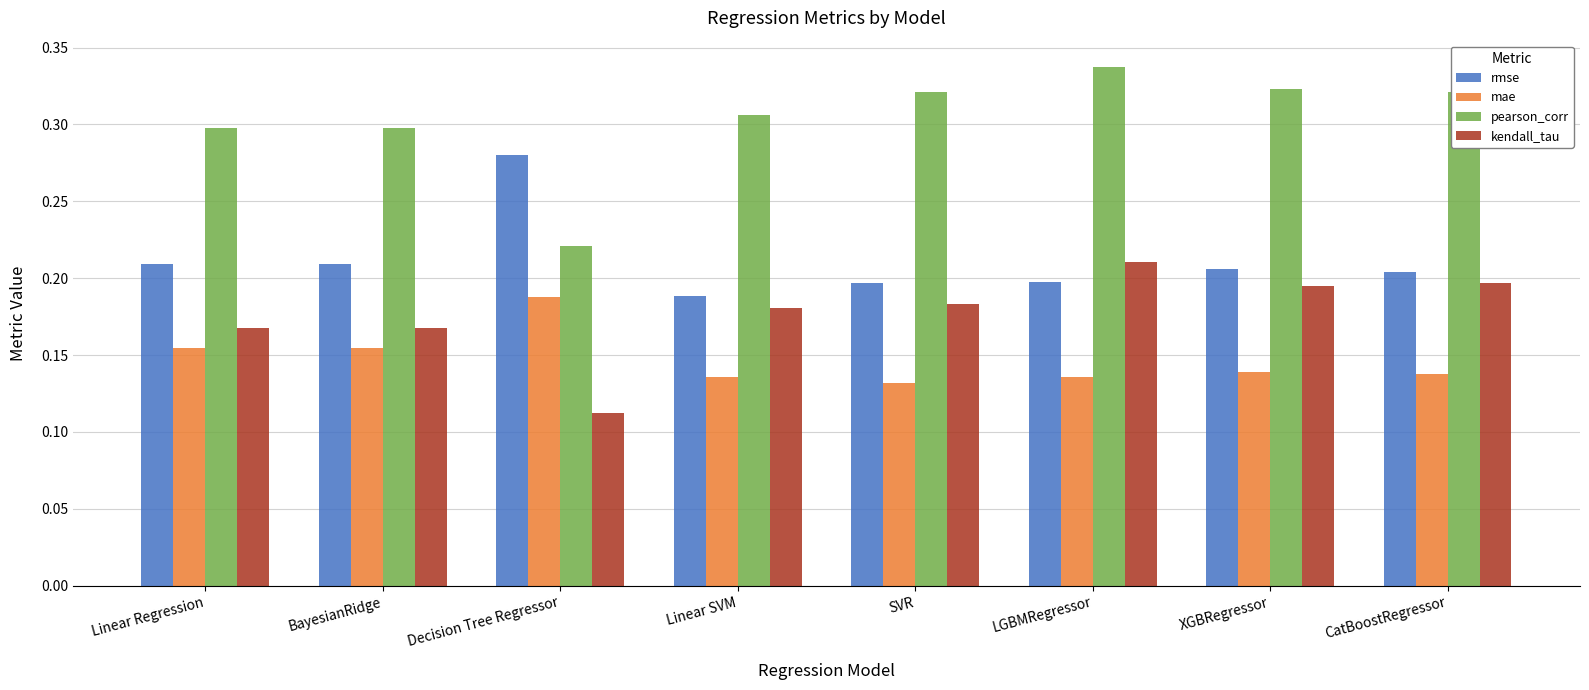

At which label does pearson_corr reach its peak?

LGBMRegressor